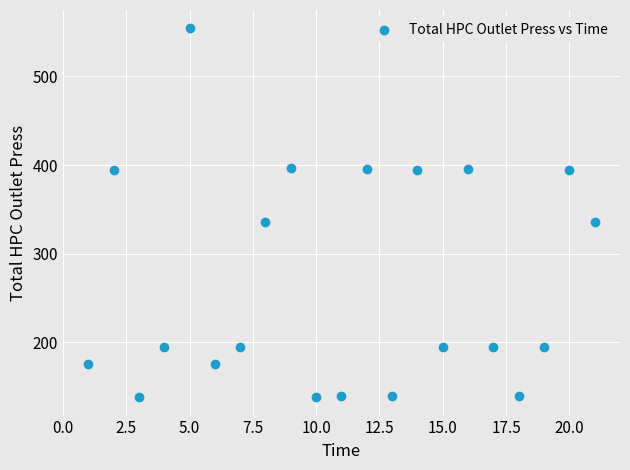

What is the range of X values (max minus min)?

20.0